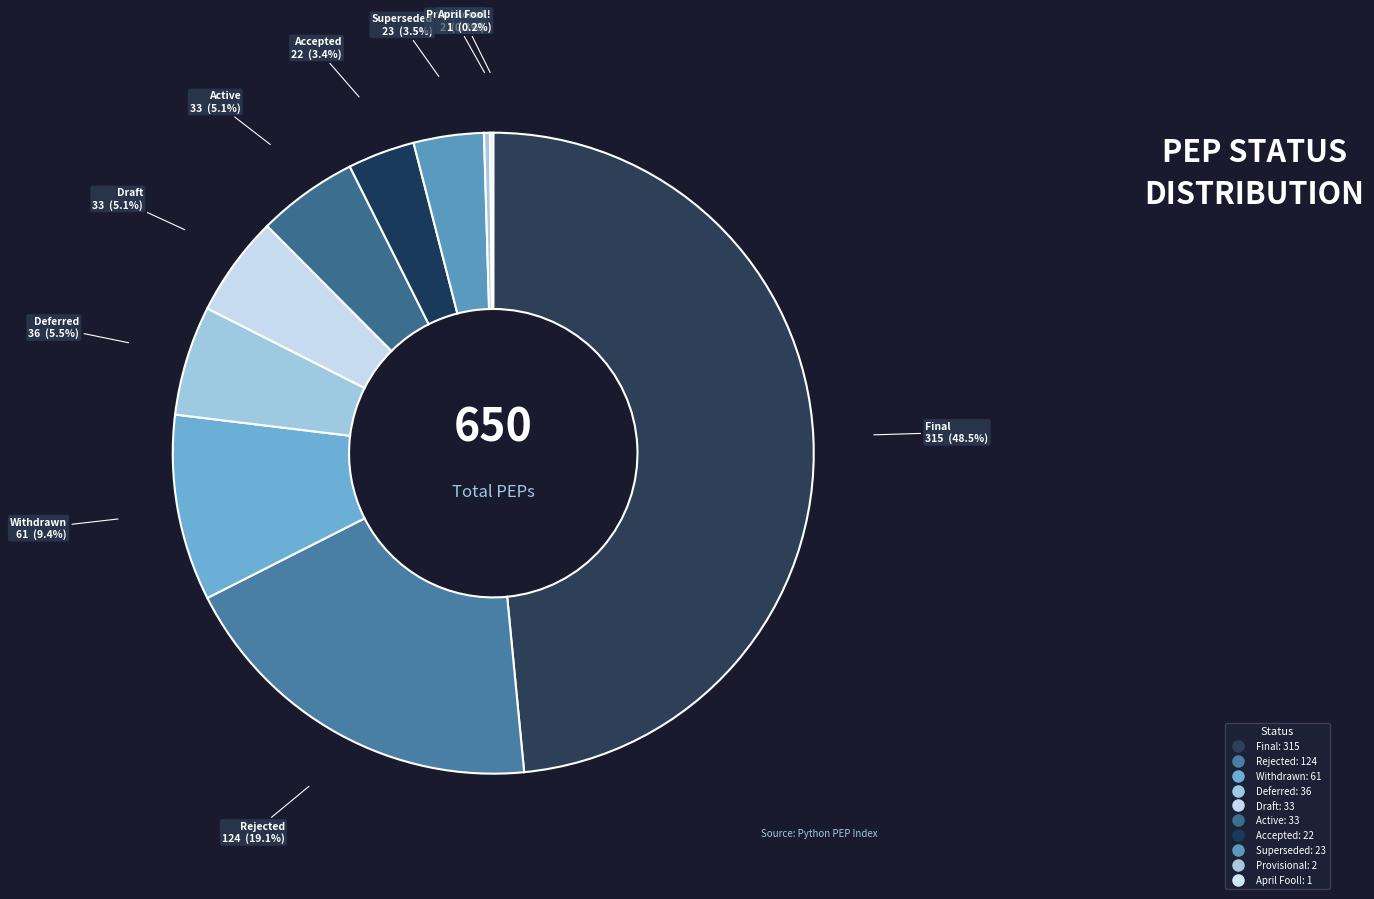

What is the largest slice in the pie chart?

Final